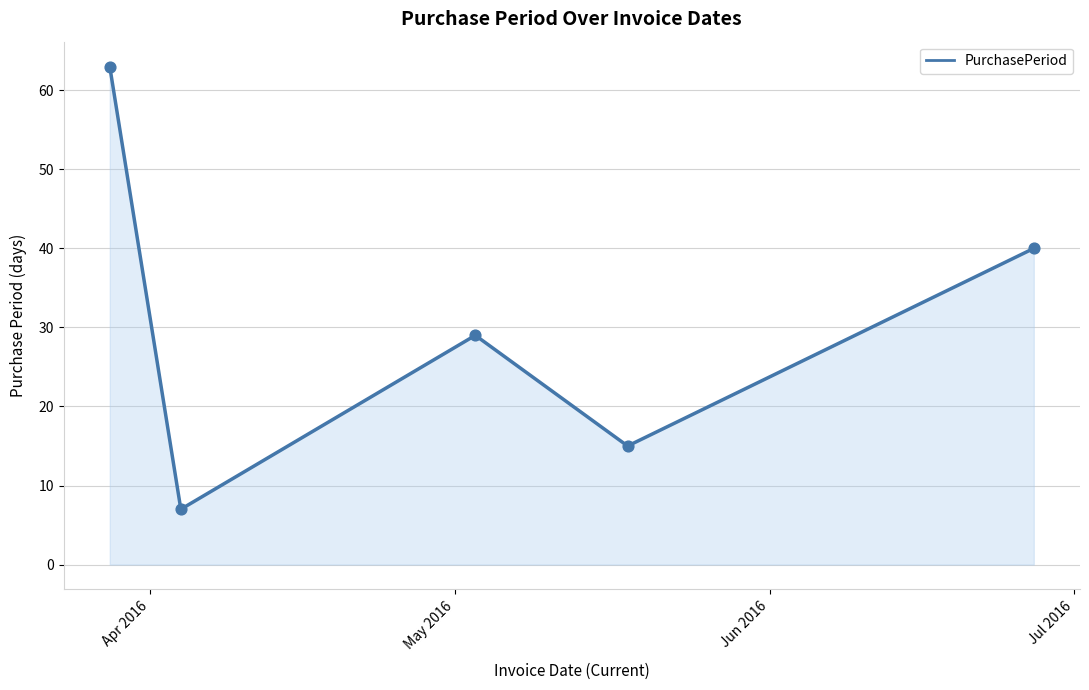

What is the average value?

31